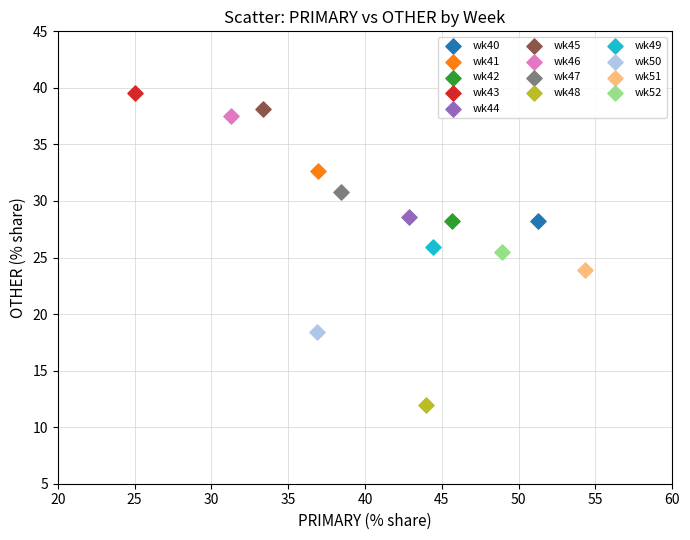

What are all the series names shown in the legend?

wk40, wk41, wk42, wk43, wk44, wk45, wk46, wk47, wk48, wk49, wk50, wk51, wk52